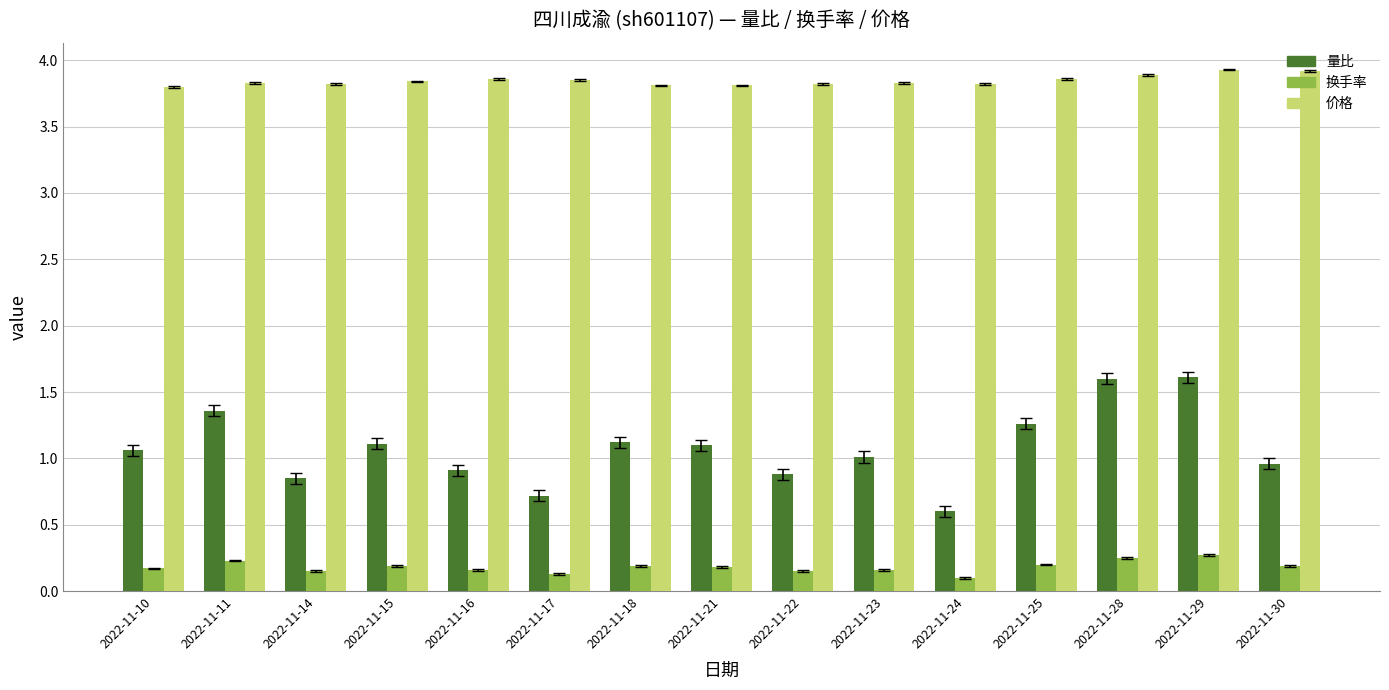

What is the difference between the 量比 values at 2022-11-24 and 2022-11-28?

1.0